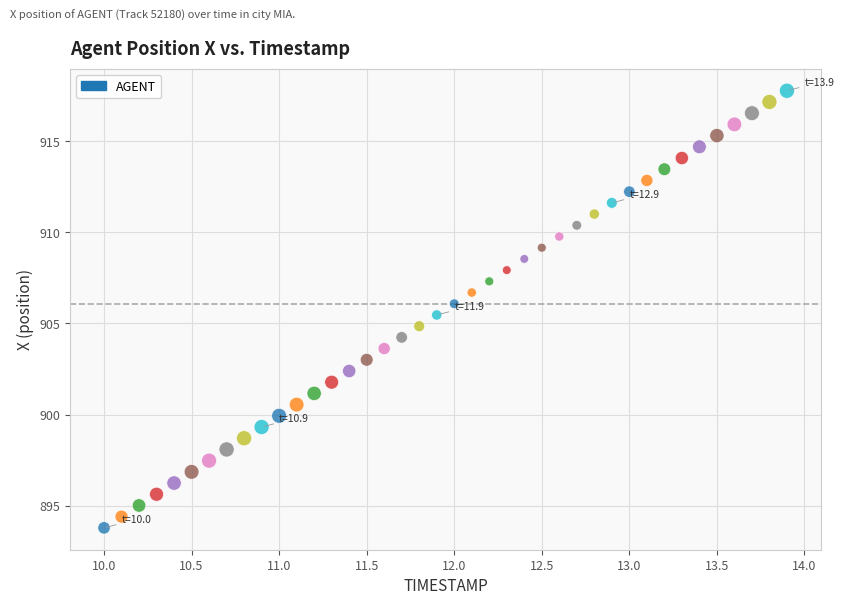

What is the range of Y values (max minus min)?

24.0